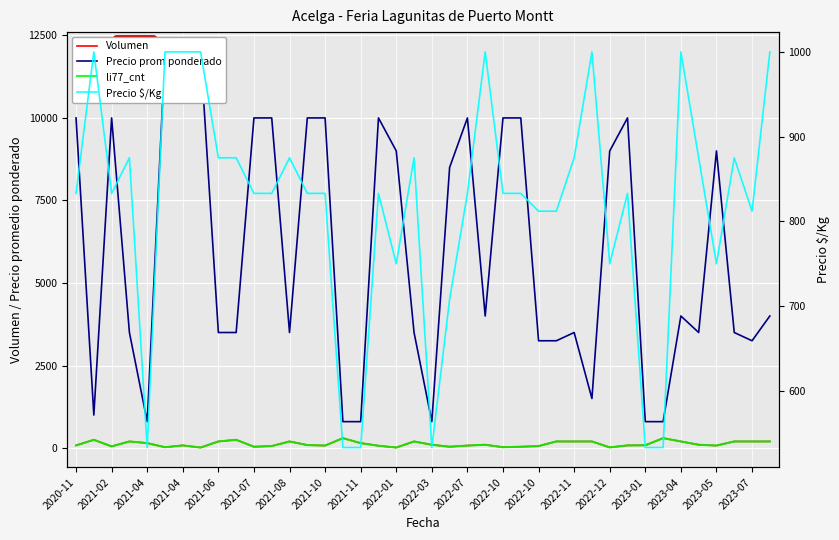

The value of Precio promedio ponderado at 2022-07 is 2569. True or false?

False